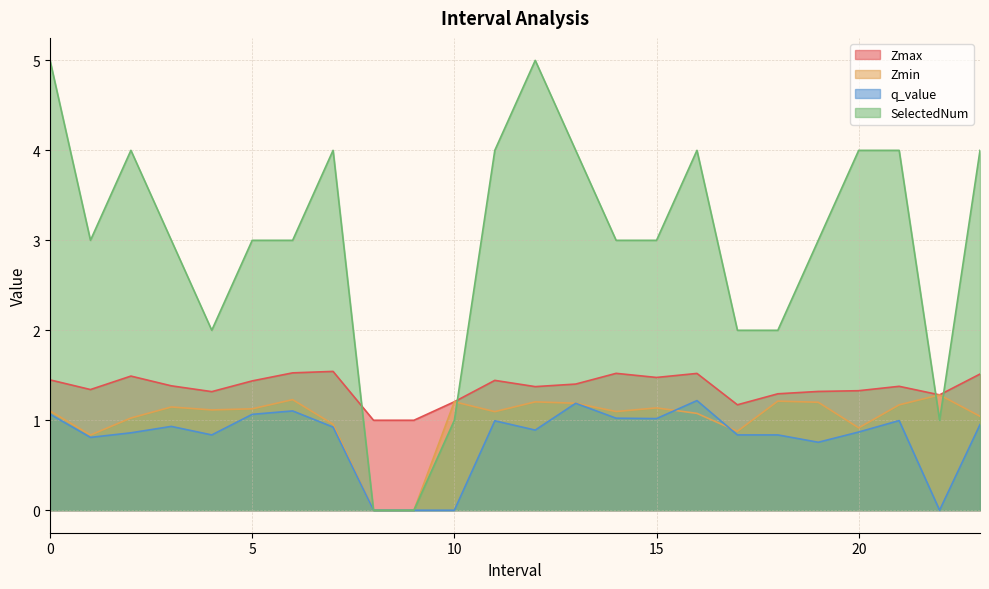

How many interior local valleys does the SelectedNum series have?

3